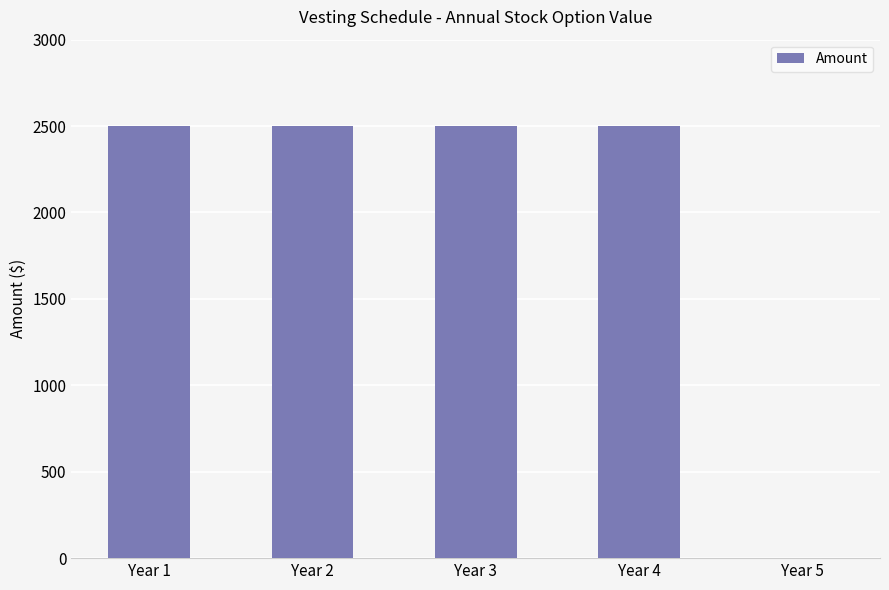

What is the greatest value displayed?

2500